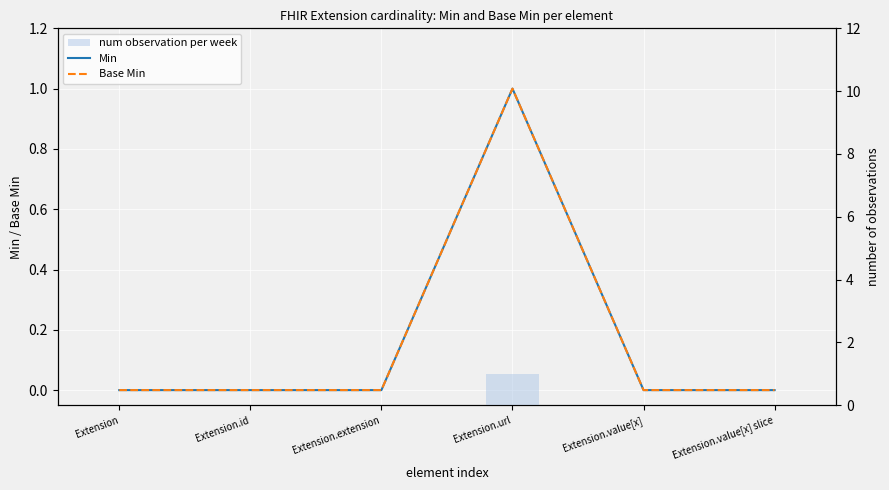

How many groups of bars are there?

6